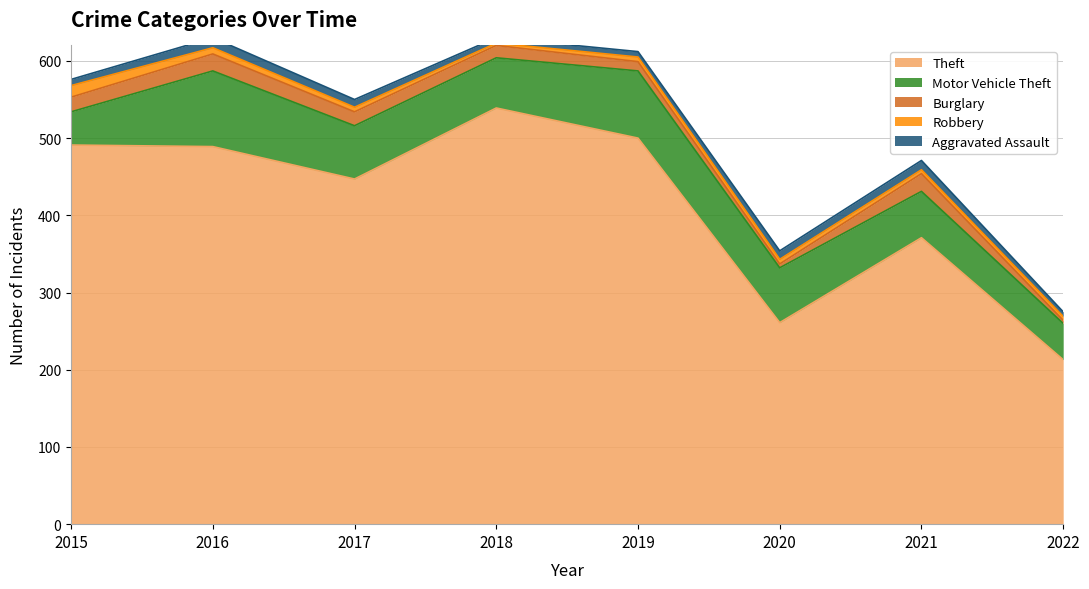

True or false: Theft and Aggravated Assault intersect in this chart.

False